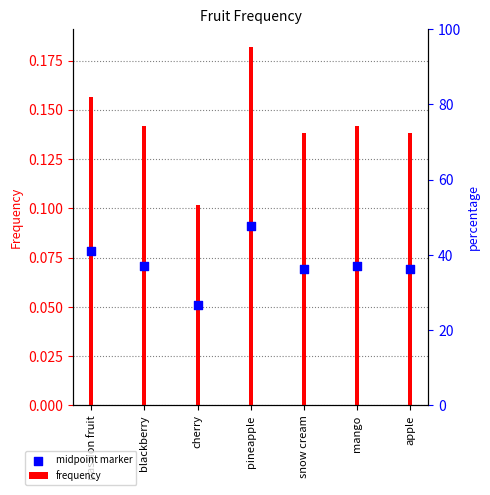

Which series reaches the maximum Y coordinate?

frequency